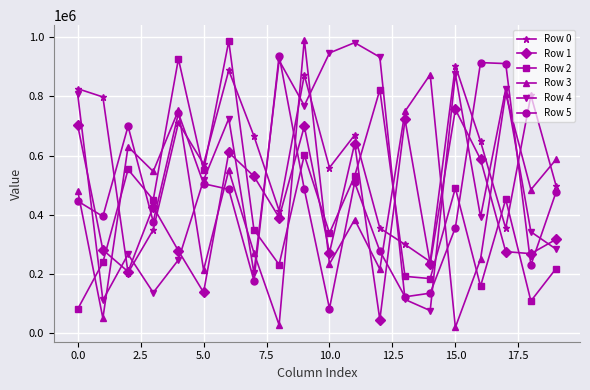

Which series has the largest total across all categories?

Row 0